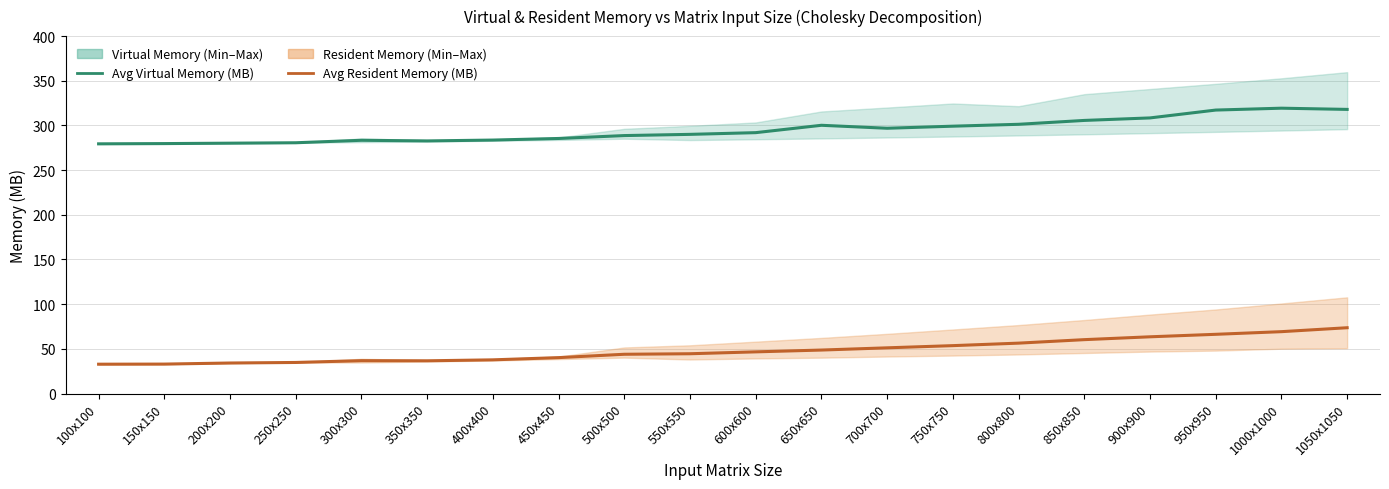

The Avg Resident Memory (MB) series shows 40.2 at 450x450. True or false?

True